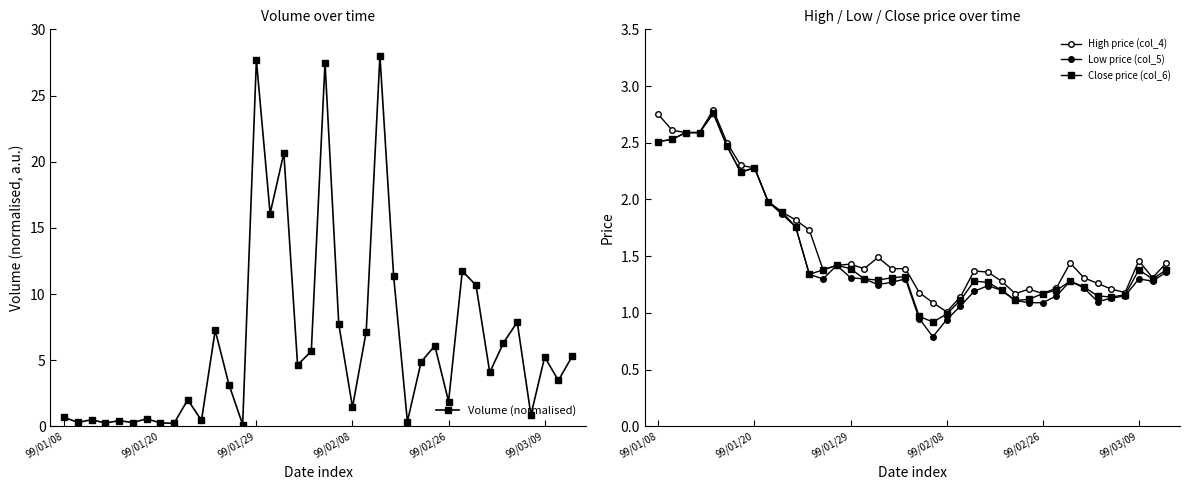

What is the difference between the High price (col_4) values at 22 and 27?

0.1